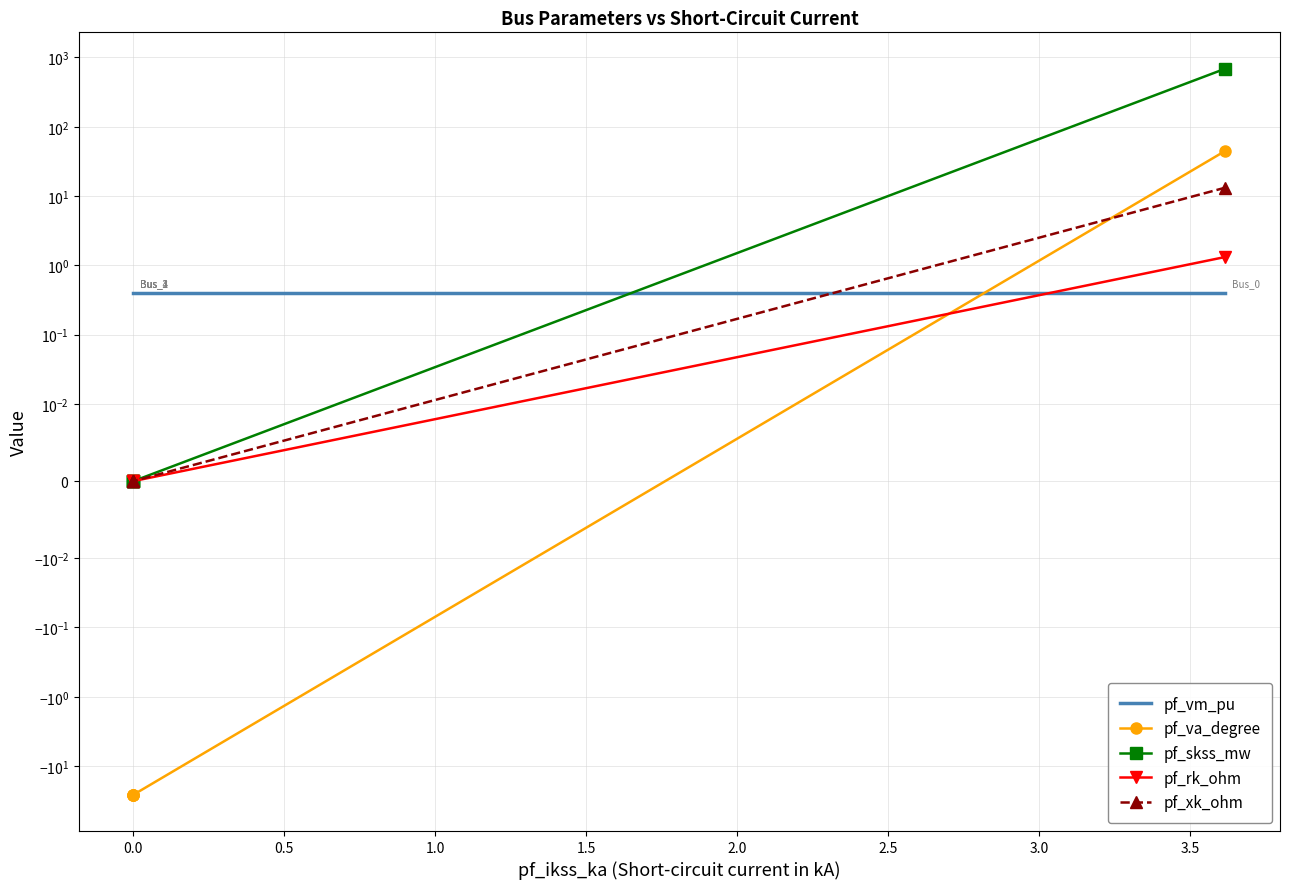

List the labels in order of pf_skss_mw value, smallest first.

0.0, 0.5, 1.0, 1.5, −0.5